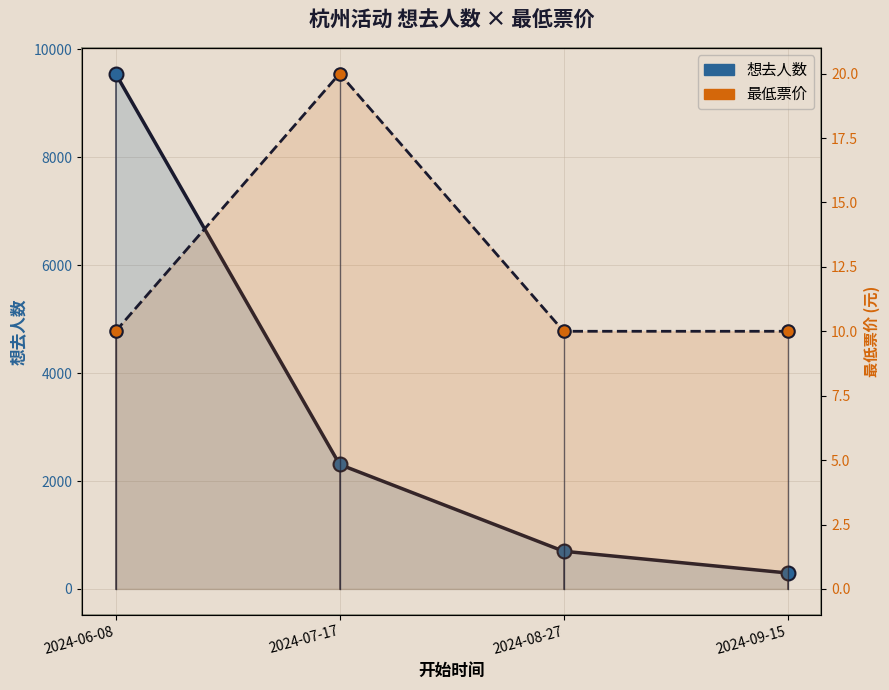

Is it true that 最低票价 equals 18 at 2024-06-08?

False